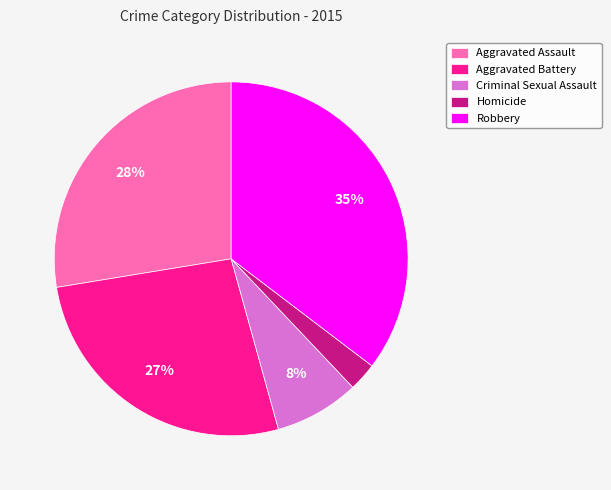

Is the sum of Robbery and Homicide greater than half?

No